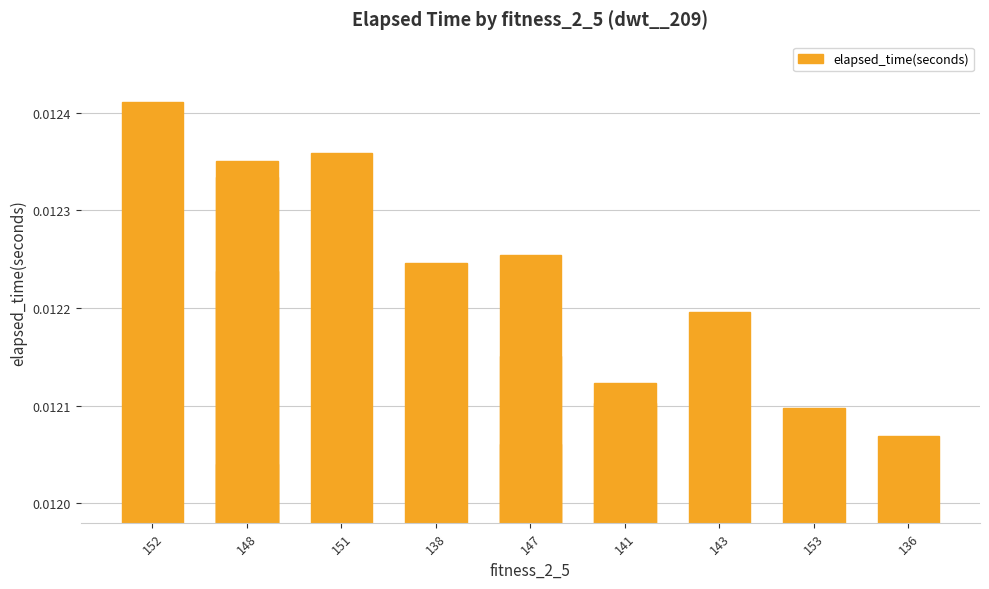

What is the label of the 2nd bar from the left?

148